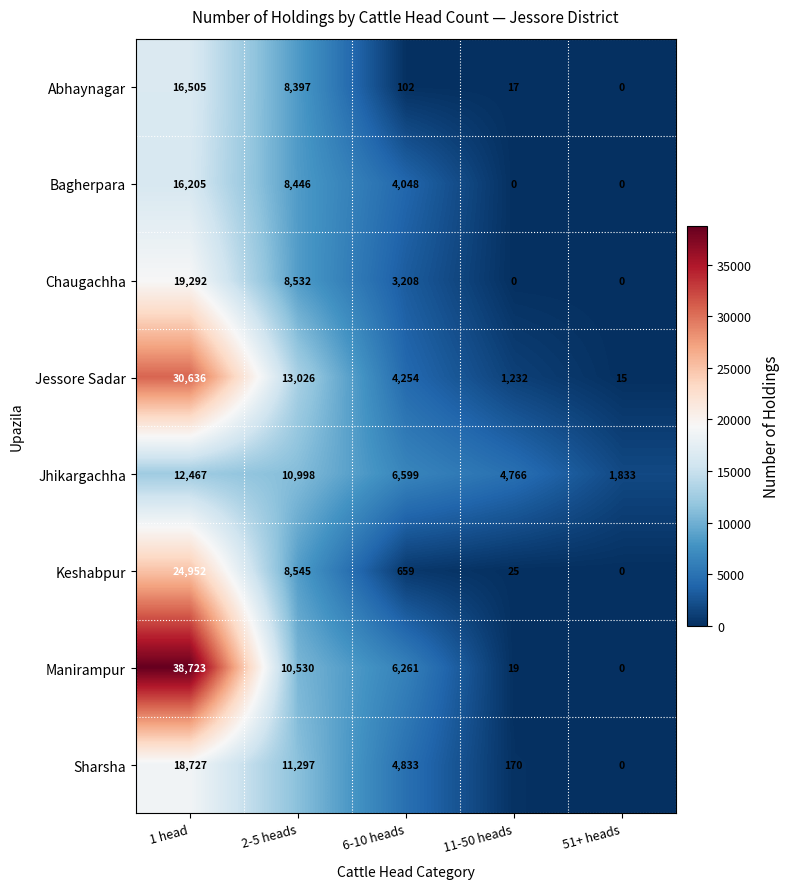

Which series has the largest total across all categories?

Manirampur